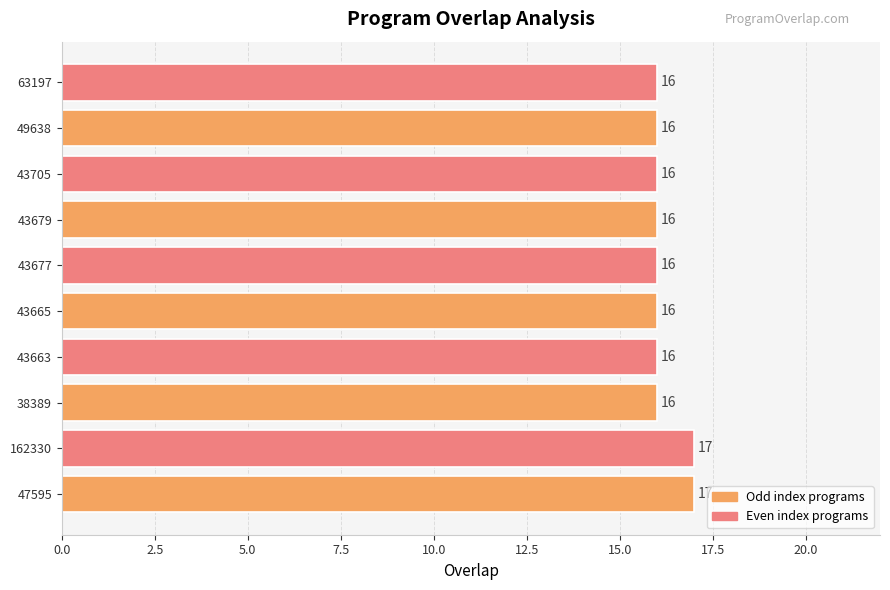

Reading bottom to top, transcribe all the data shown in this chart.

47595=17	162330=17	38389=16	43663=16	43665=16	43677=16	43679=16	43705=16	49638=16	63197=16